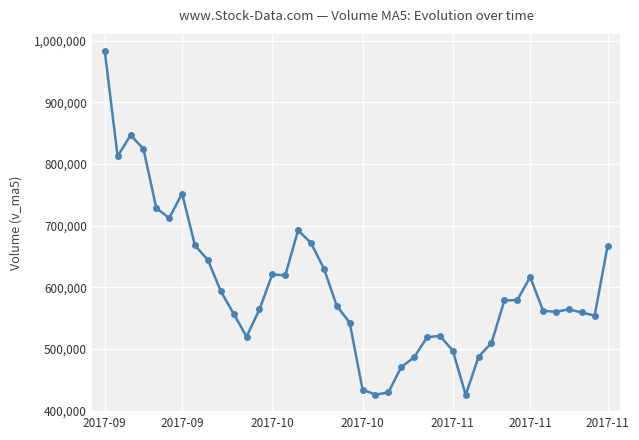

How many values exceed 569780?

20